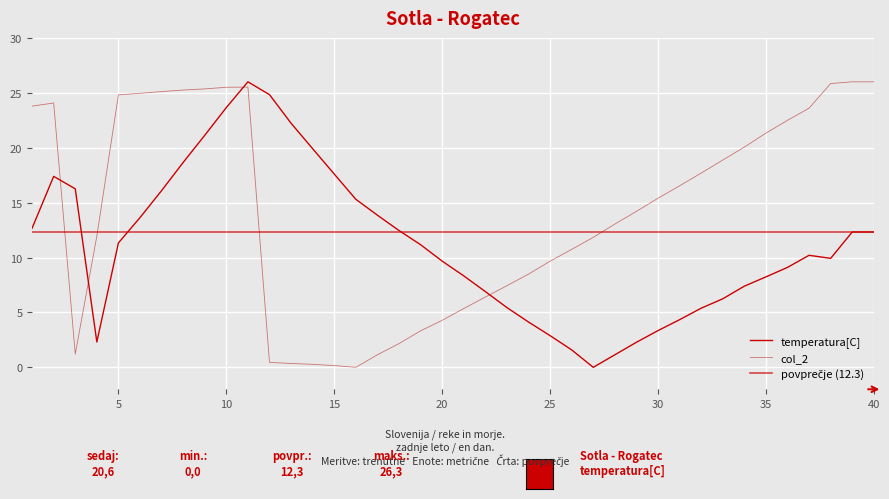

The value of col_2 at 10 is 38.3. True or false?

False